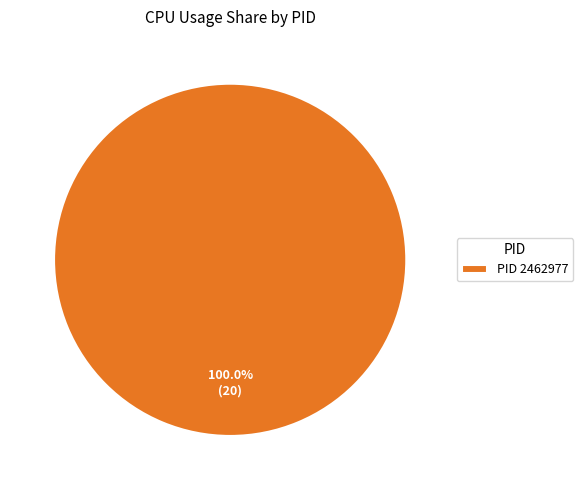

Does any single category account for the majority?

Yes